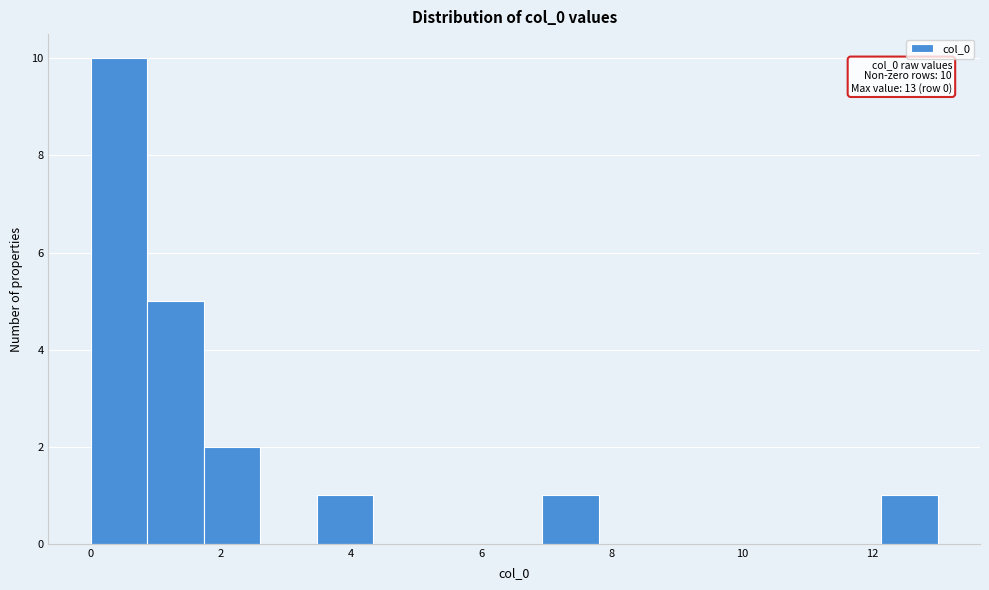

Over which range of the x-axis is the bar tallest?

0.0 to 0.8